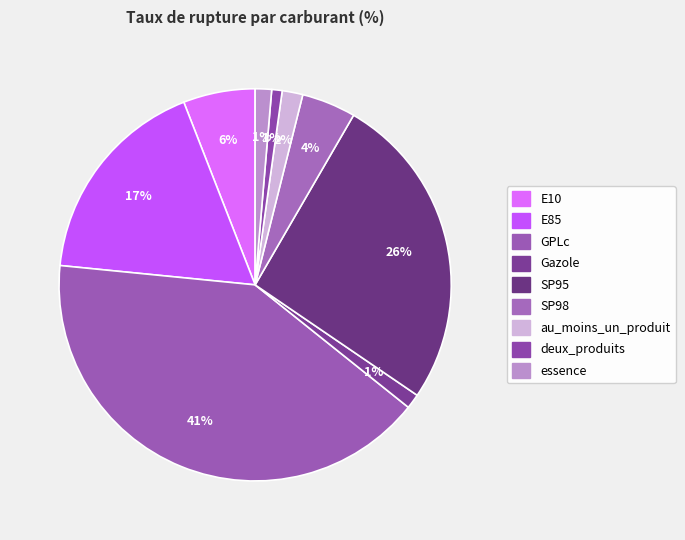

Count the number of slices in the pie.

9